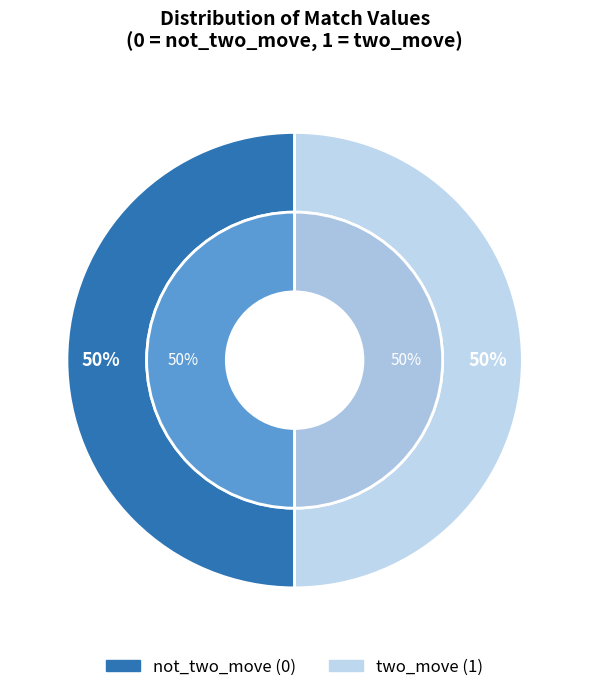

Between 5 and 2, which is larger?

5